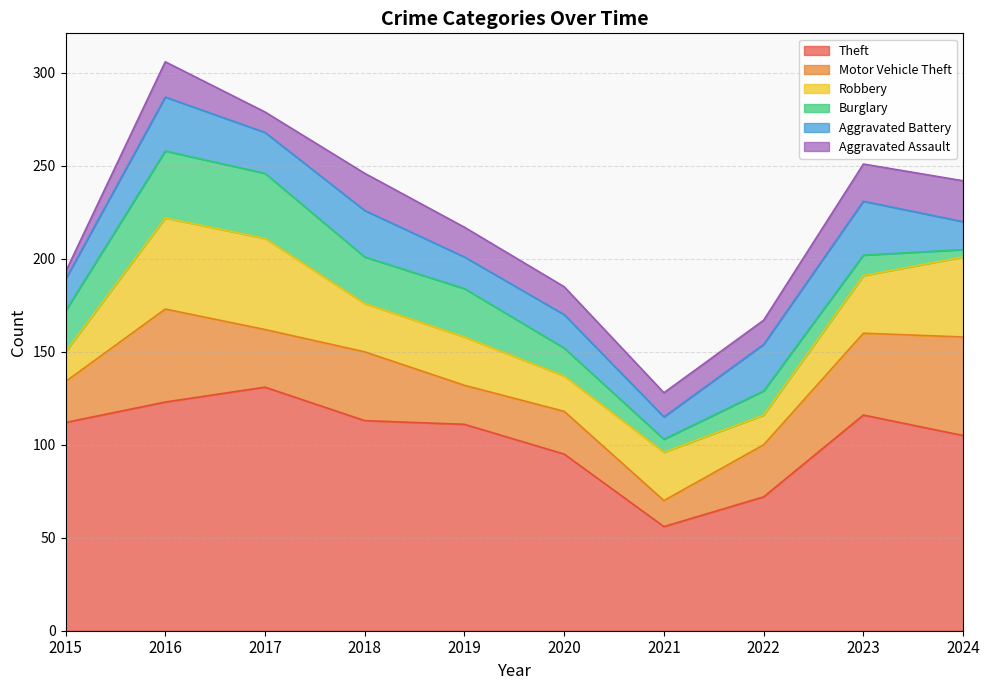

True or false: Motor Vehicle Theft and Aggravated Battery intersect in this chart.

False